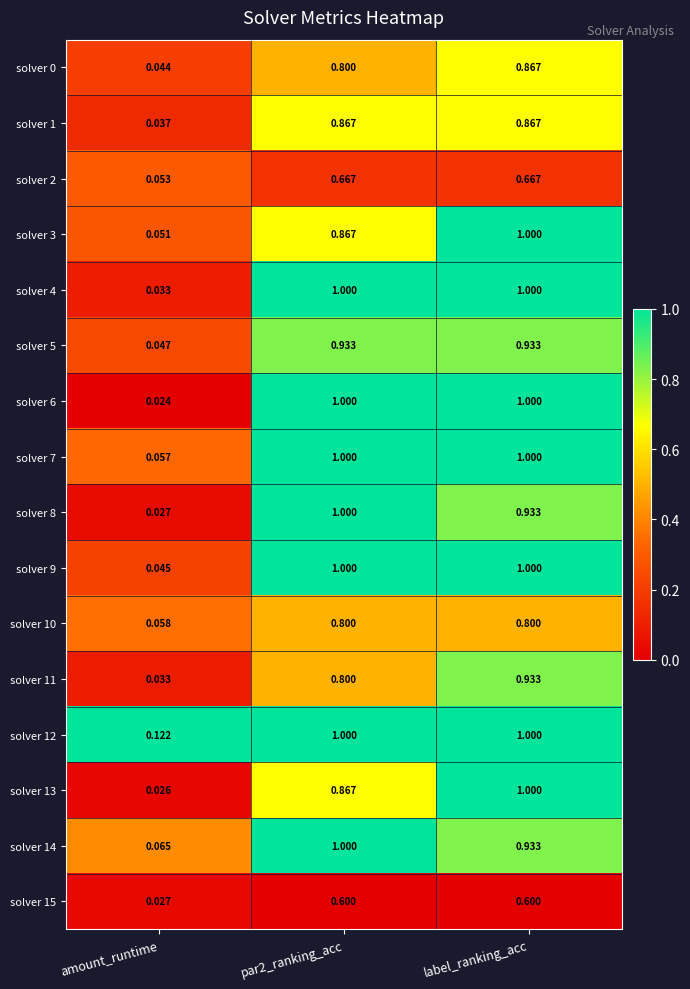

Between amount_runtime and par2_ranking_acc, which series saw the biggest shift?

solver 6